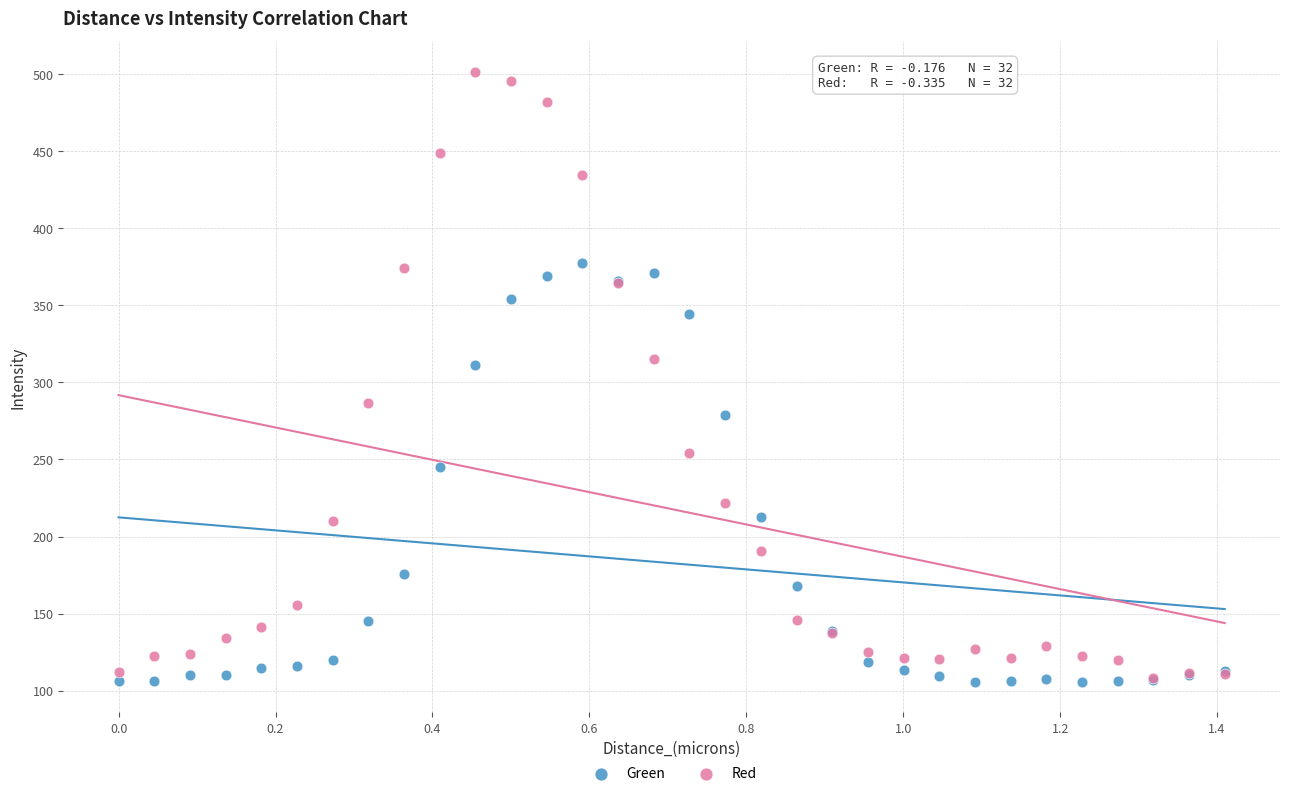

Which series reaches the maximum Y coordinate?

Red